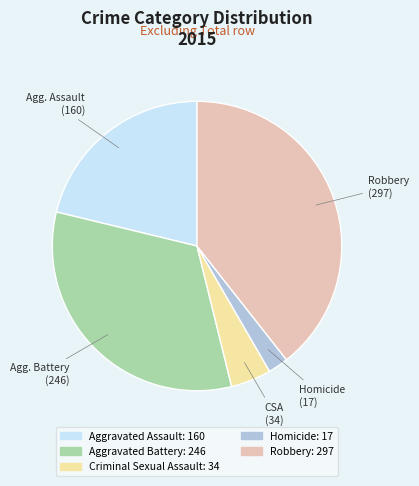

Does any single category account for the majority?

No